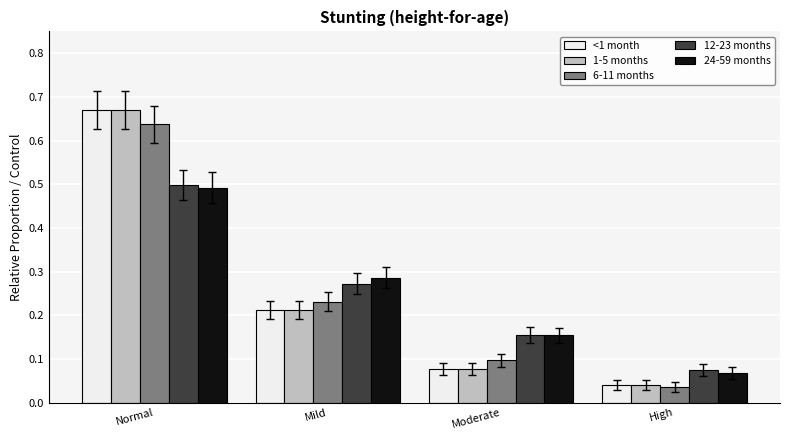

What position from the right is High?

1